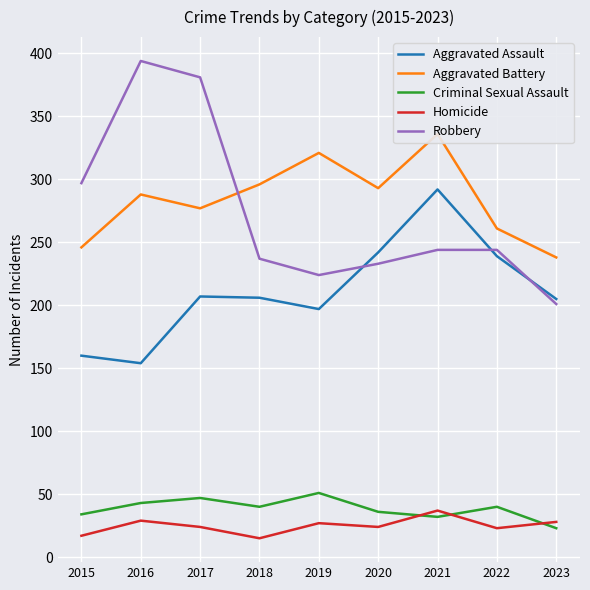

What are all the series names shown in the legend?

Aggravated Assault, Aggravated Battery, Criminal Sexual Assault, Homicide, Robbery